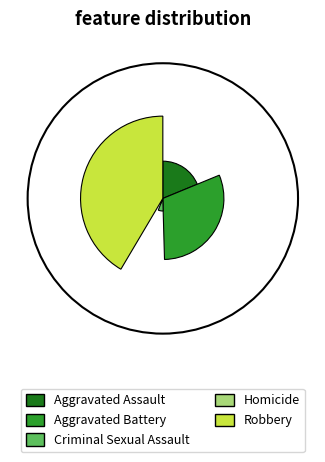

What is the ratio of the value at Aggravated Battery to the value at Robbery?

0.7